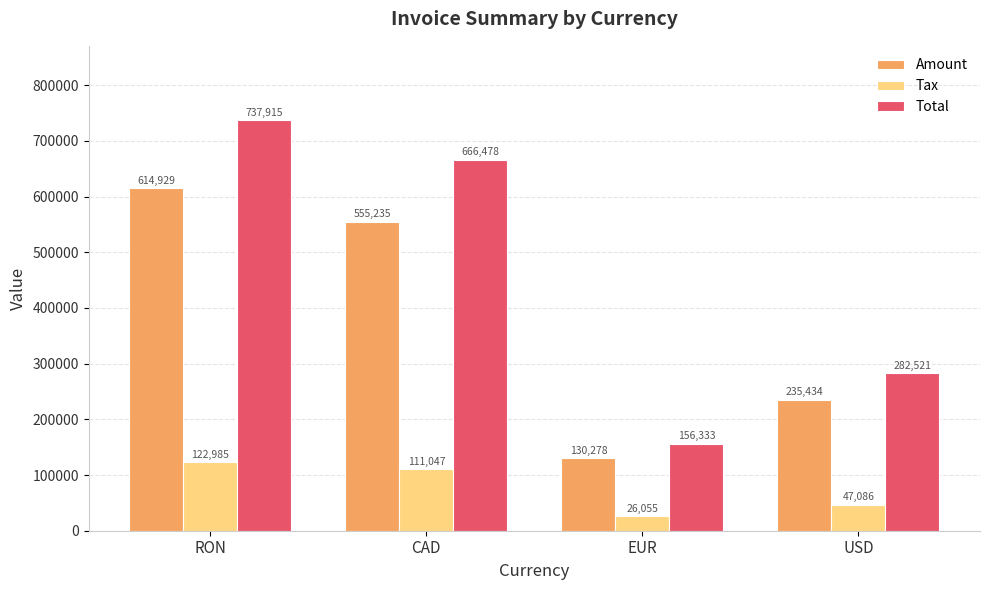

What are all the series names shown in the legend?

Amount, Tax, Total